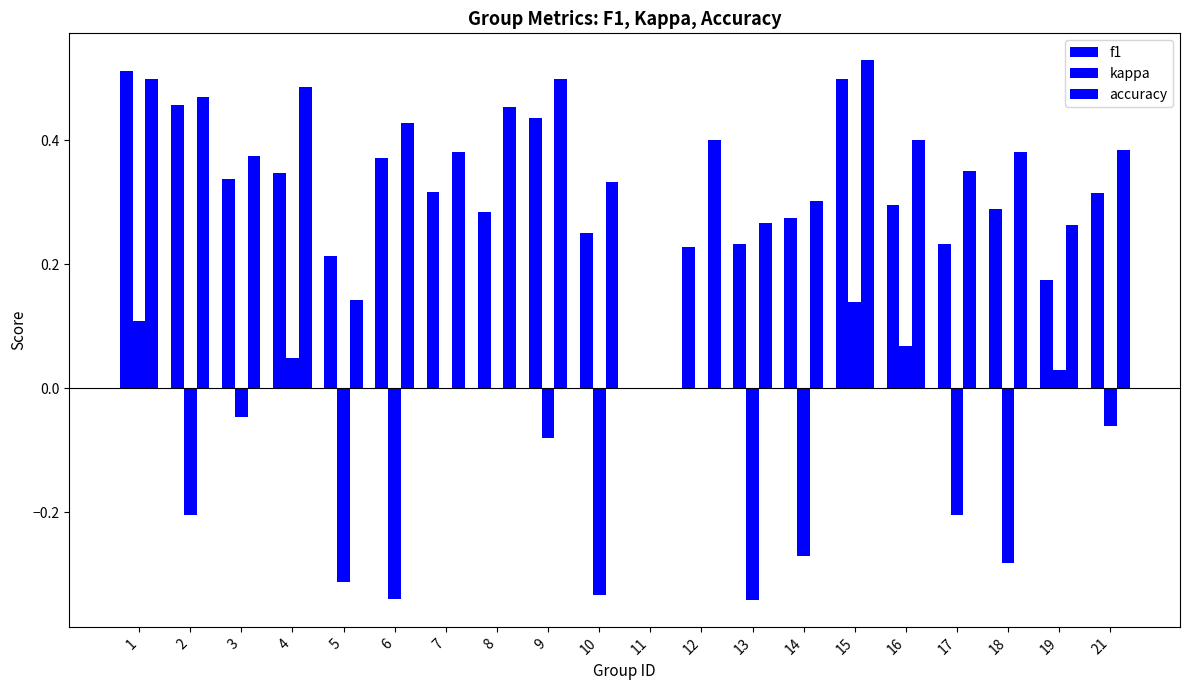

At how many categories does at least one series exceed 0?

19